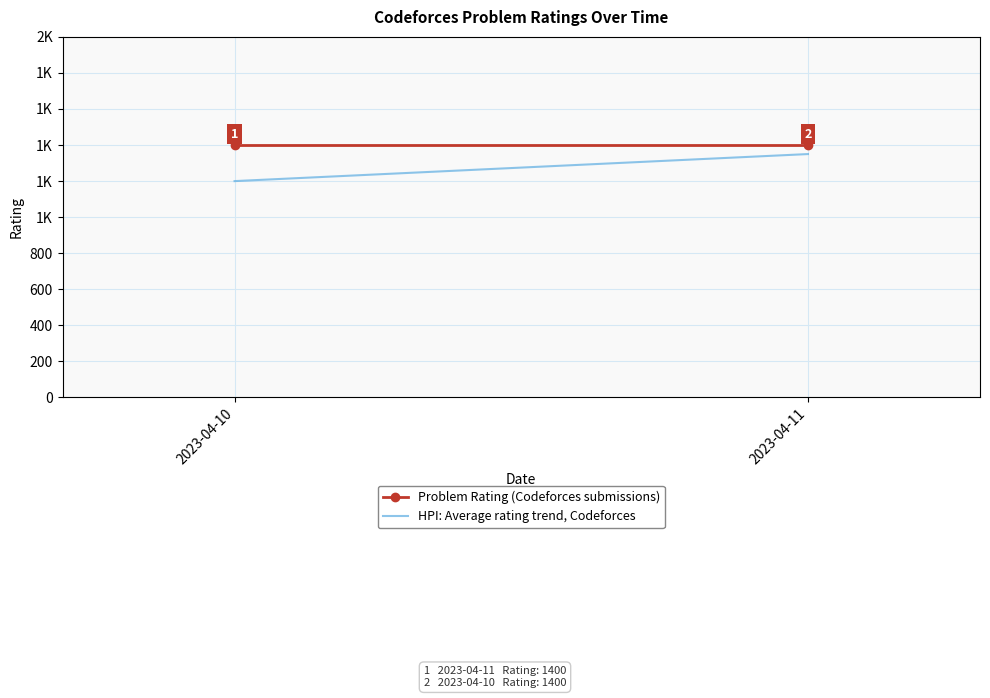

Is it true that HPI: Average rating trend, Codeforces equals 1702 at 2023-04-10?

False